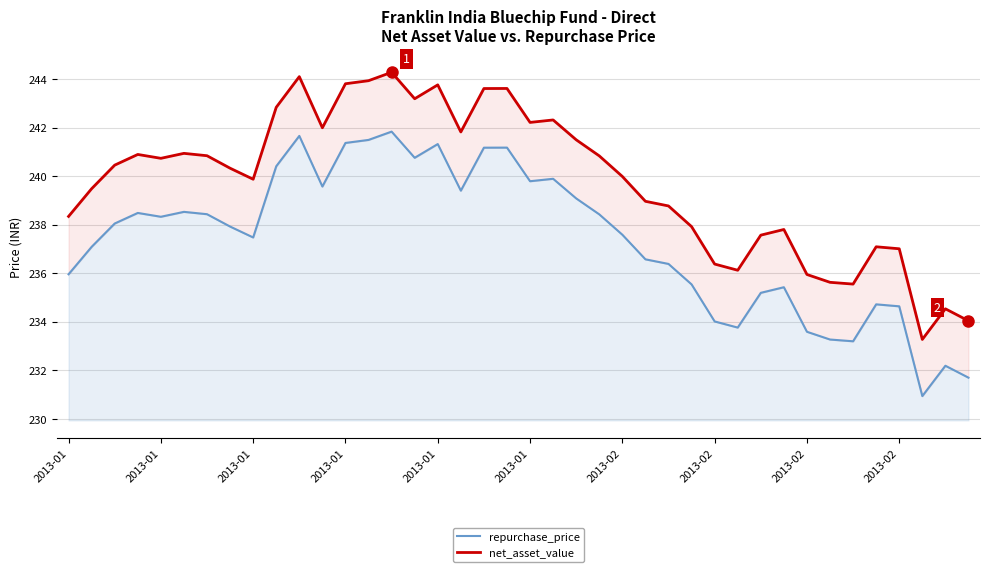

How many values in the repurchase_price series exceed 238?

20